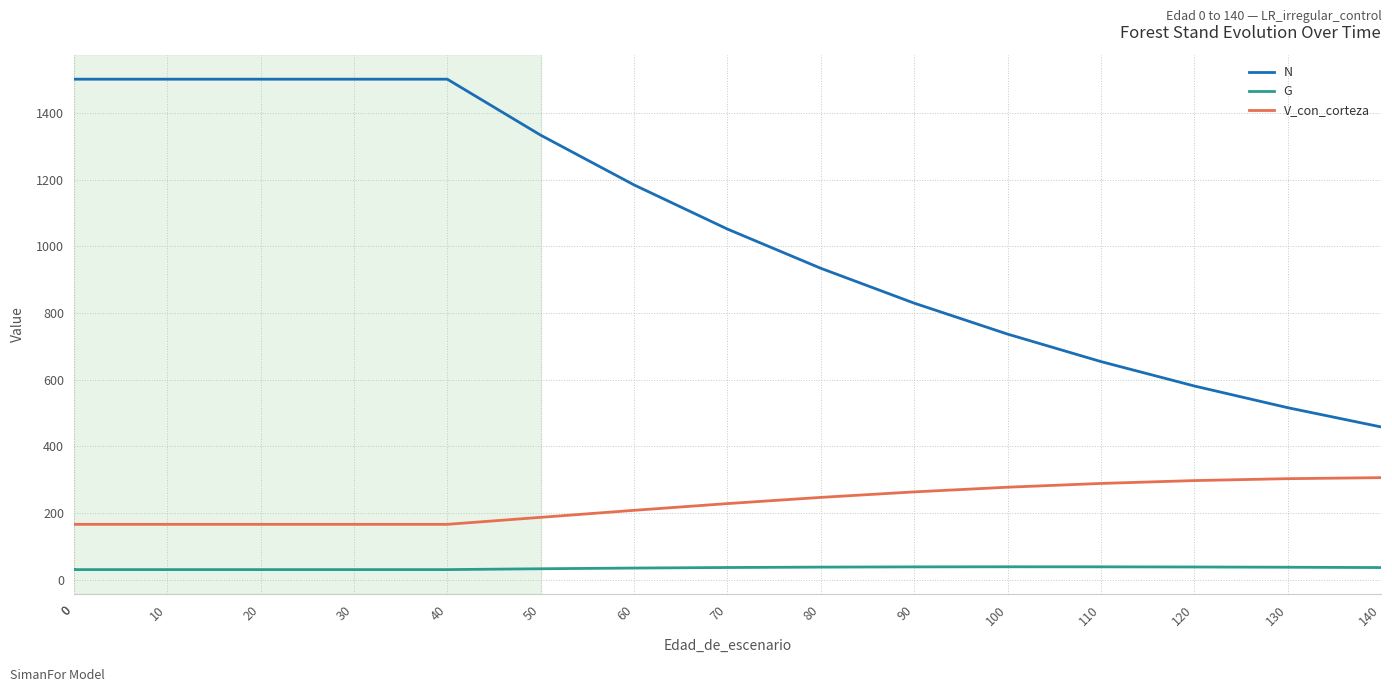

What are all the series names shown in the legend?

N, G, V_con_corteza